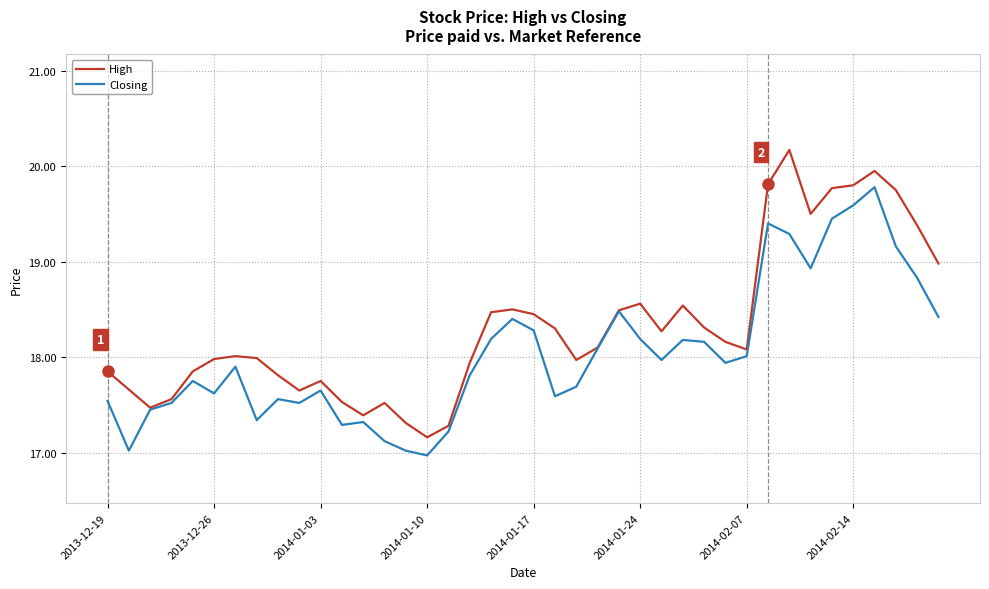

Which series has the largest total across all categories?

High